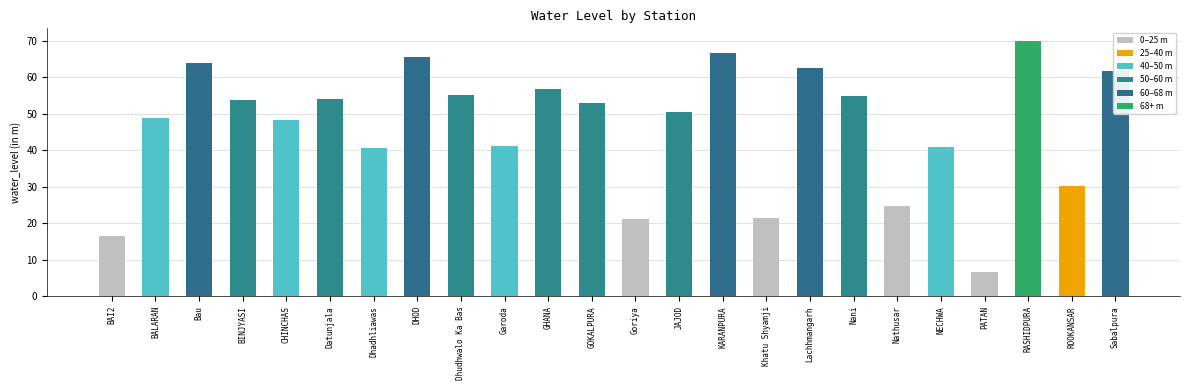

Read the value at CHINCHAS.

48.4